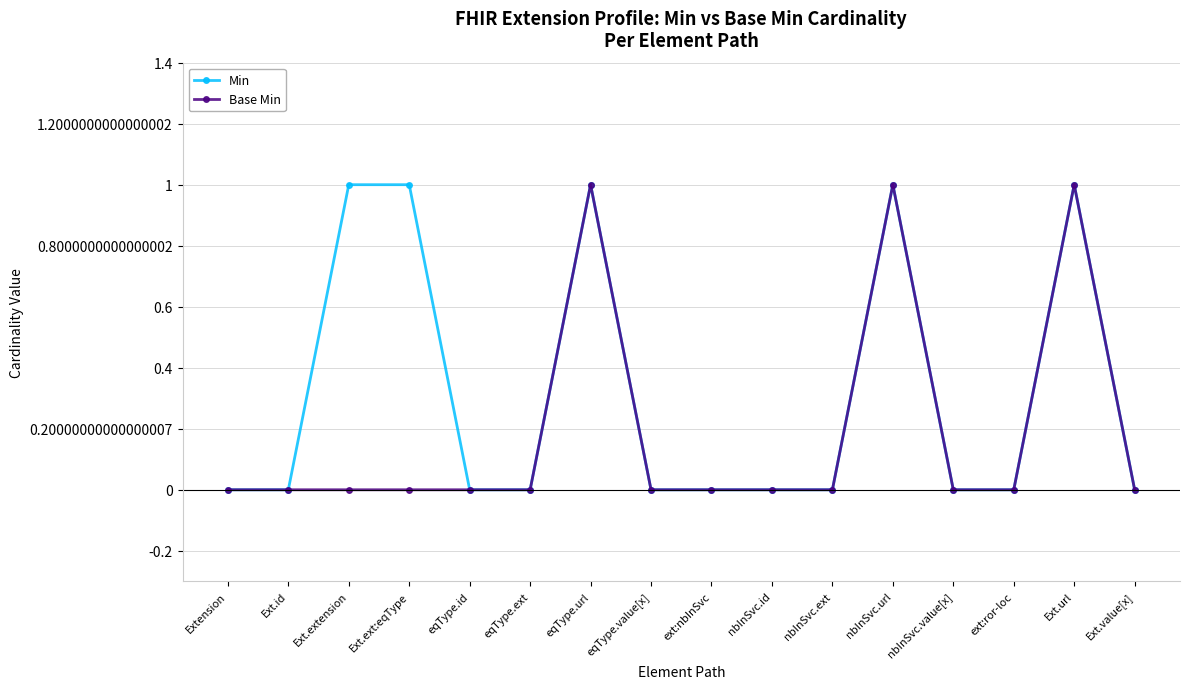

True or false: Min has more than 2 points higher than both neighbors.

True